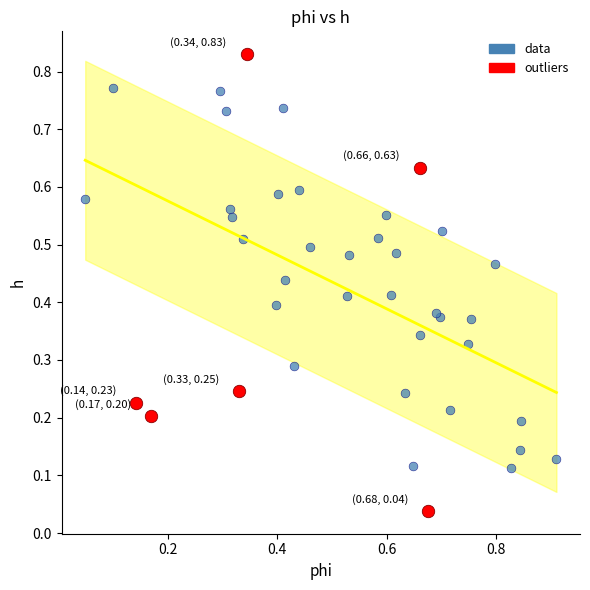

Which series has the largest Y range (max minus min)?

outliers